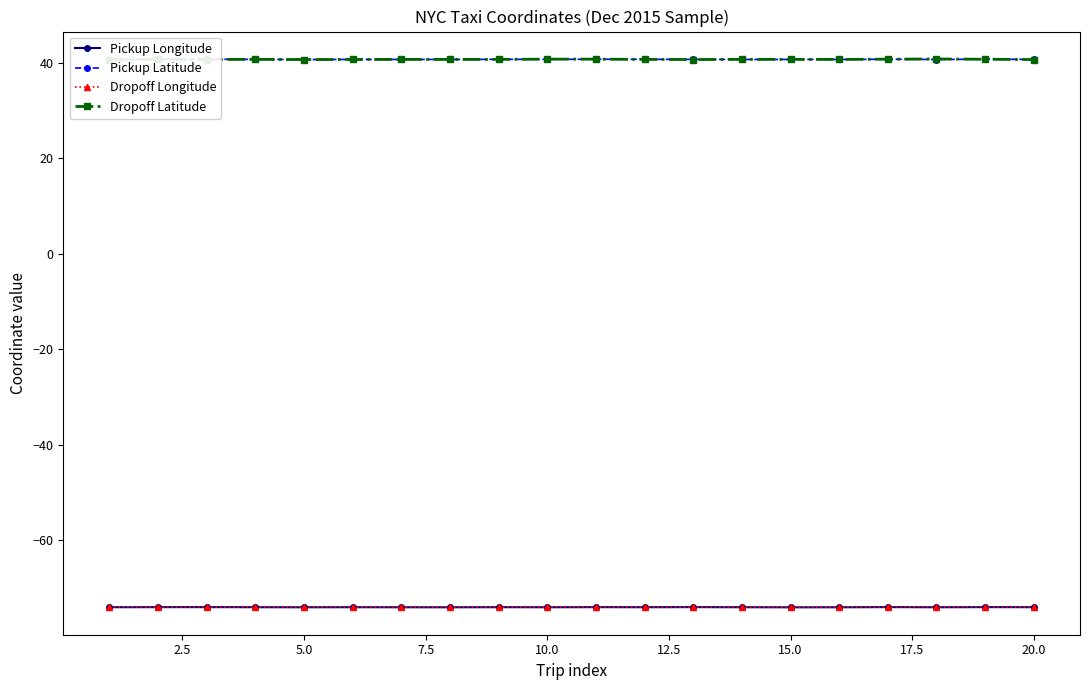

True or false: Dropoff Latitude and Dropoff Longitude intersect in this chart.

False